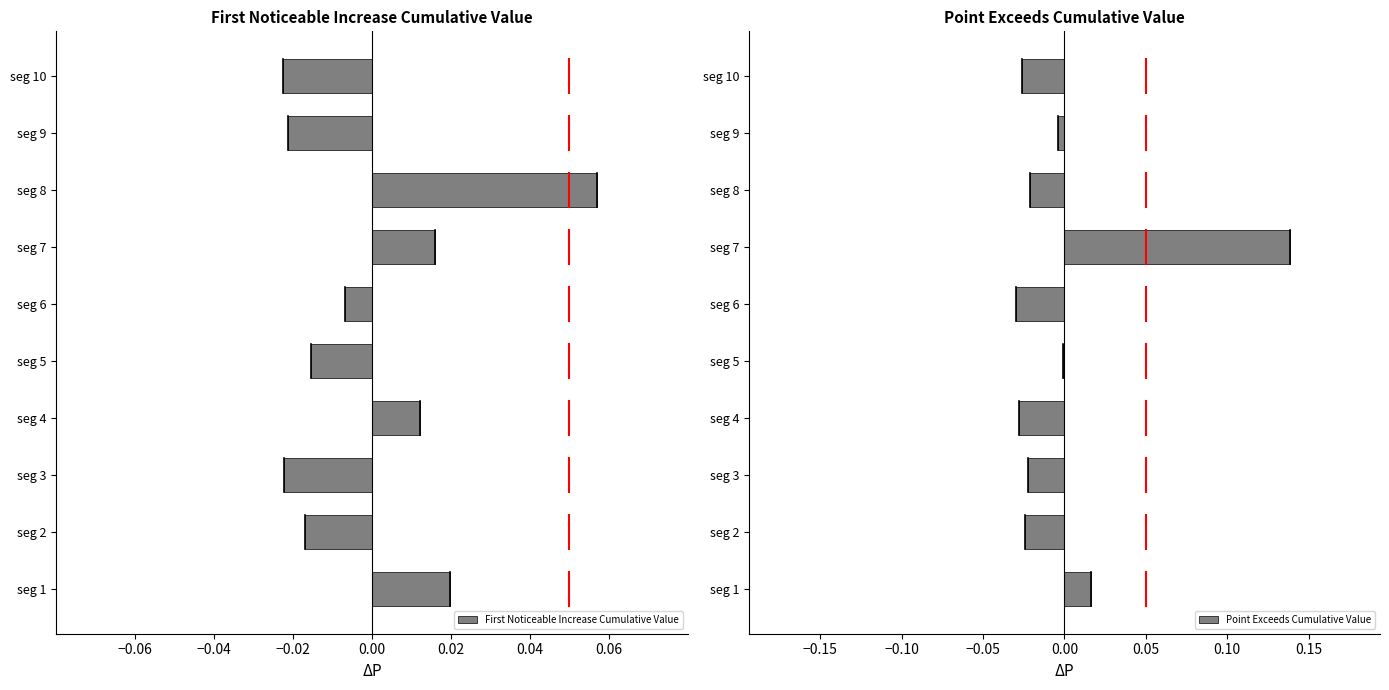

What is the greatest value displayed?

0.1